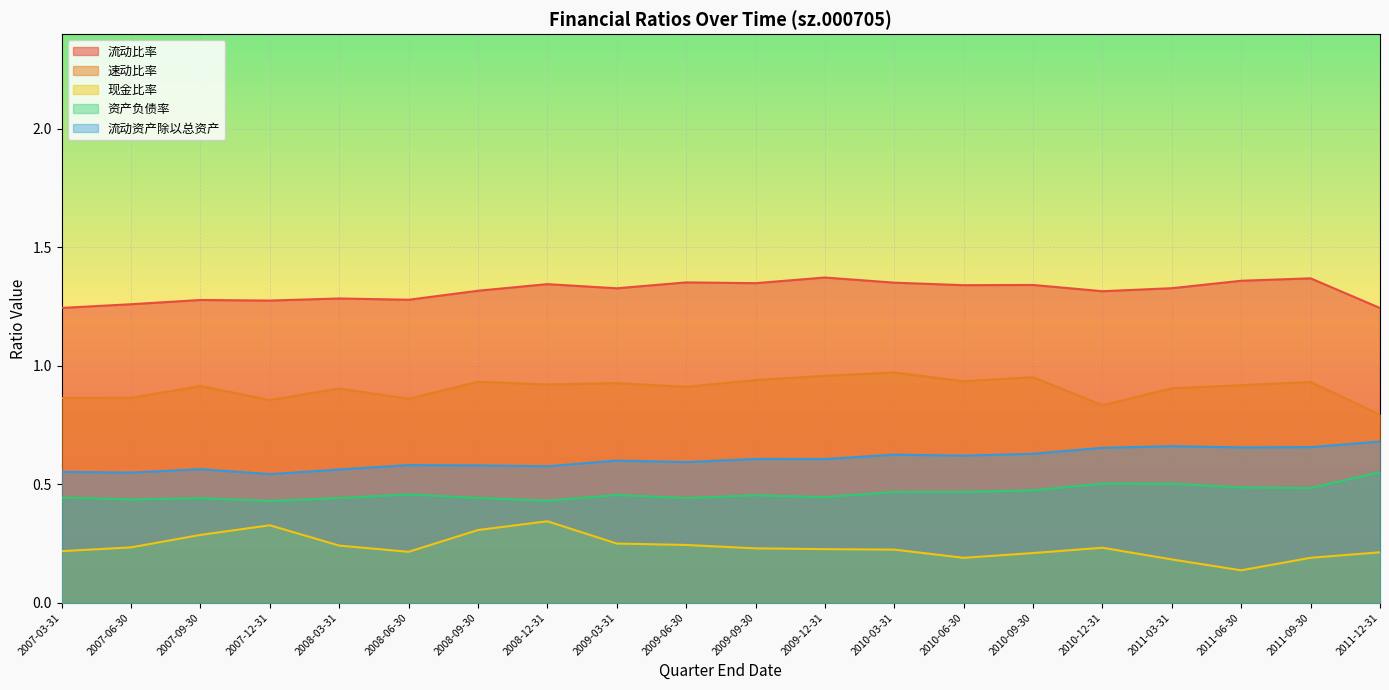

How many lines are shown in the chart?

5